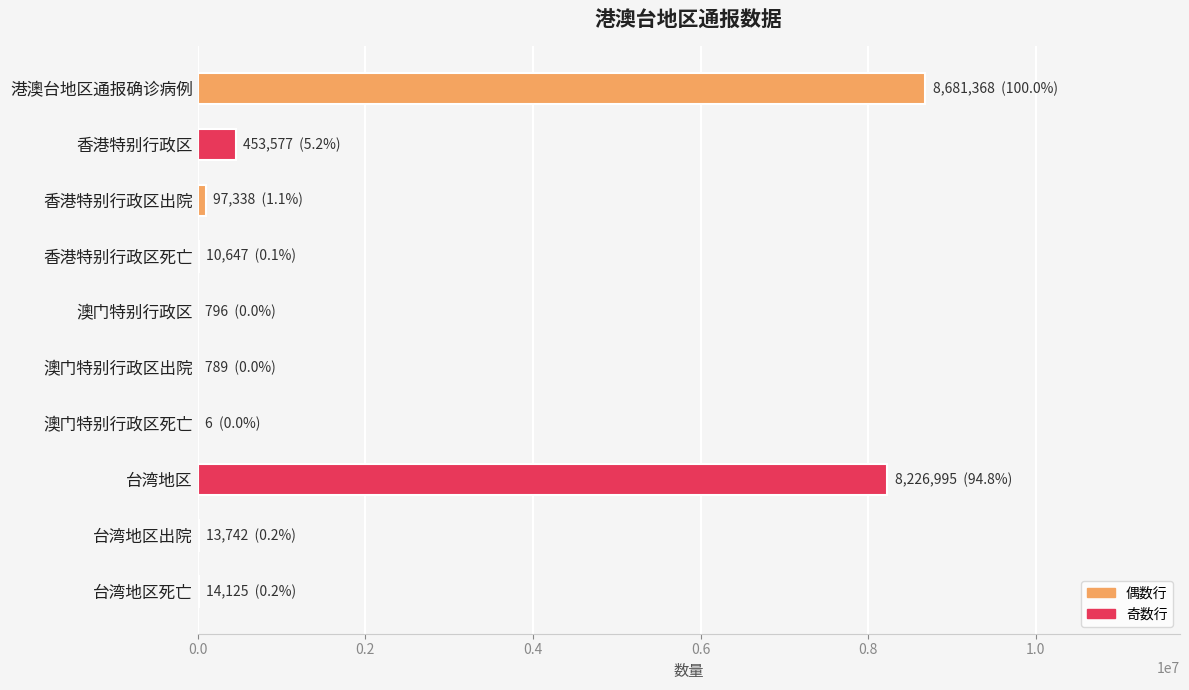

At which category does the chart reach its peak across all series?

港澳台地区通报确诊病例